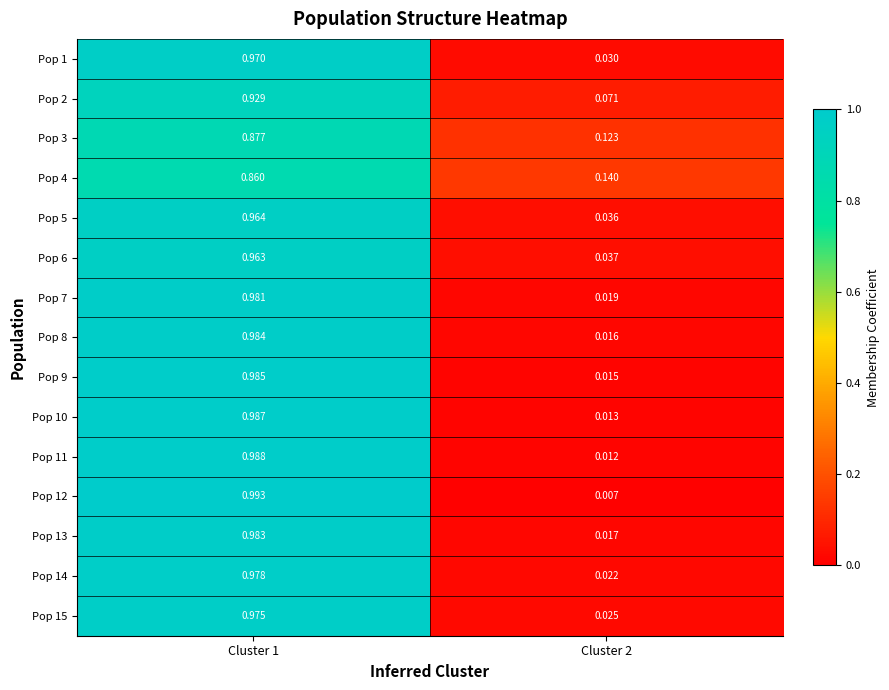

Is the value of Pop 8 at Cluster 1 greater than the value of Pop 10 at Cluster 1?

No